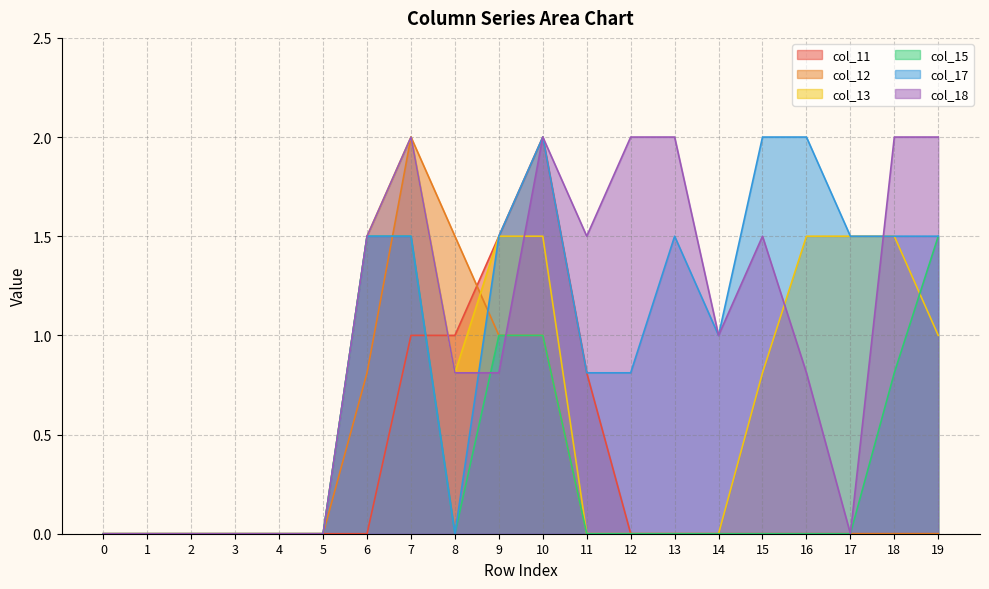

List the labels in order of col_15 value, smallest first.

0, 1, 2, 3, 4, 5, 8, 11, 12, 13, 14, 15, 16, 17, 18, 9, 10, 6, 7, 19